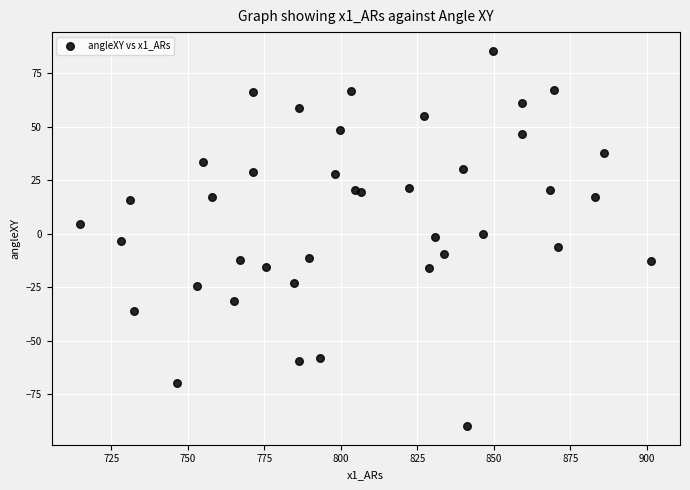

What is the range of Y values (max minus min)?

175.0